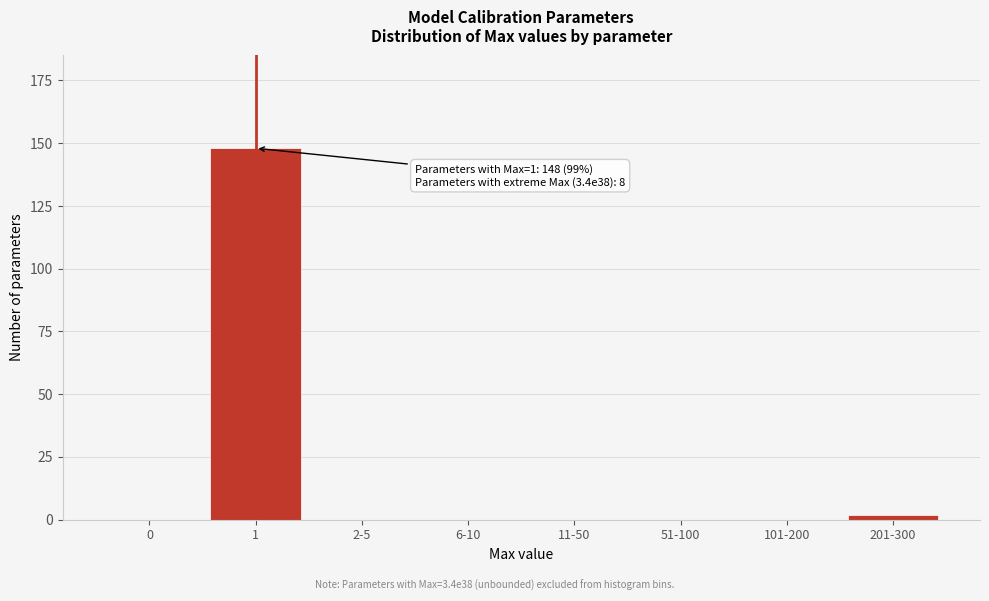

Reading right to left, transcribe all the data shown in this chart.

201-300=2	101-200=0	51-100=0	11-50=0	6-10=0	2-5=0	1=148	0=0